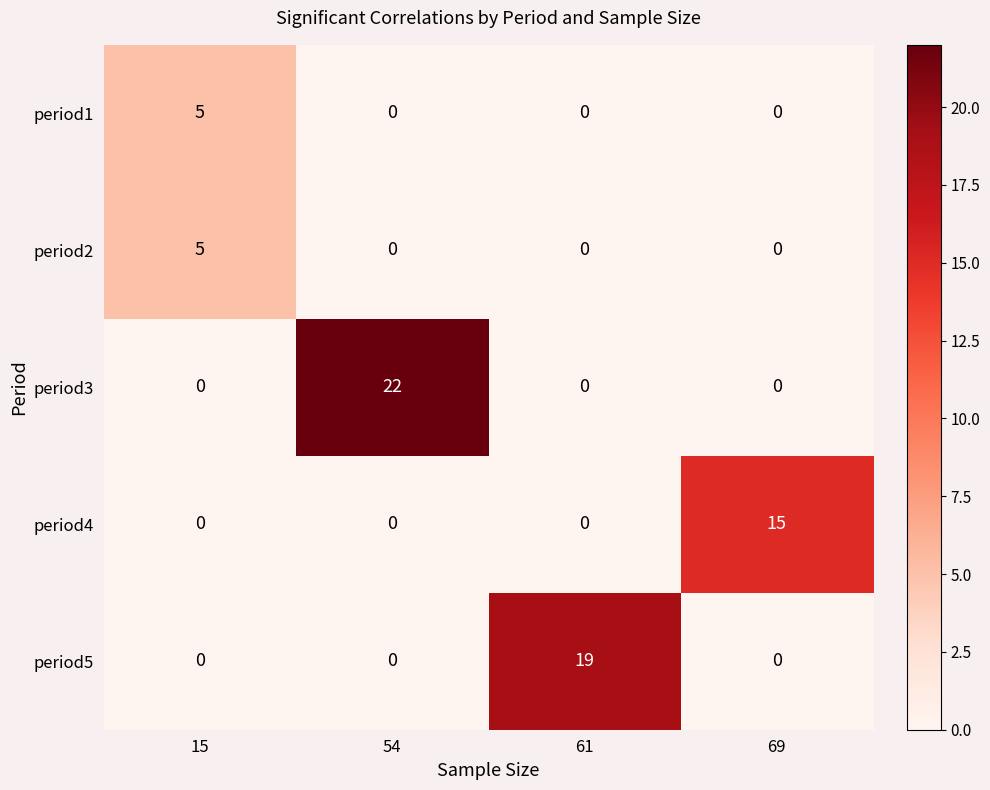

Reading left to right, transcribe all the data shown in this chart.

period1: 15=5	54=0	61=0	69=0
period2: 15=5	54=0	61=0	69=0
period3: 15=0	54=22	61=0	69=0
period4: 15=0	54=0	61=0	69=15
period5: 15=0	54=0	61=19	69=0